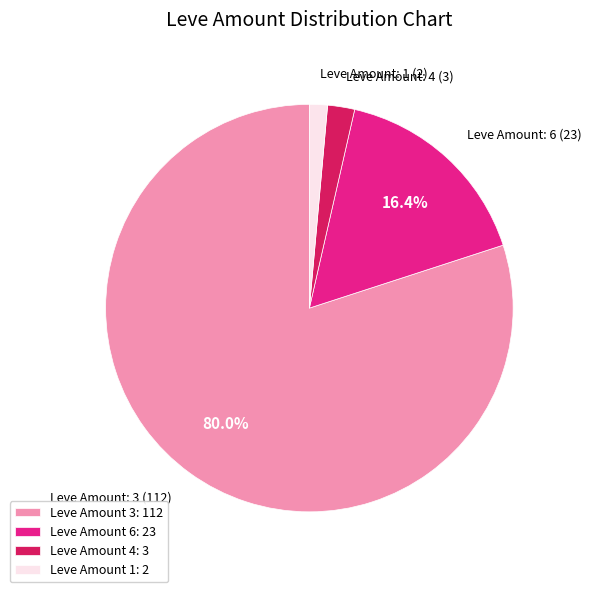

Count the number of slices in the pie.

4